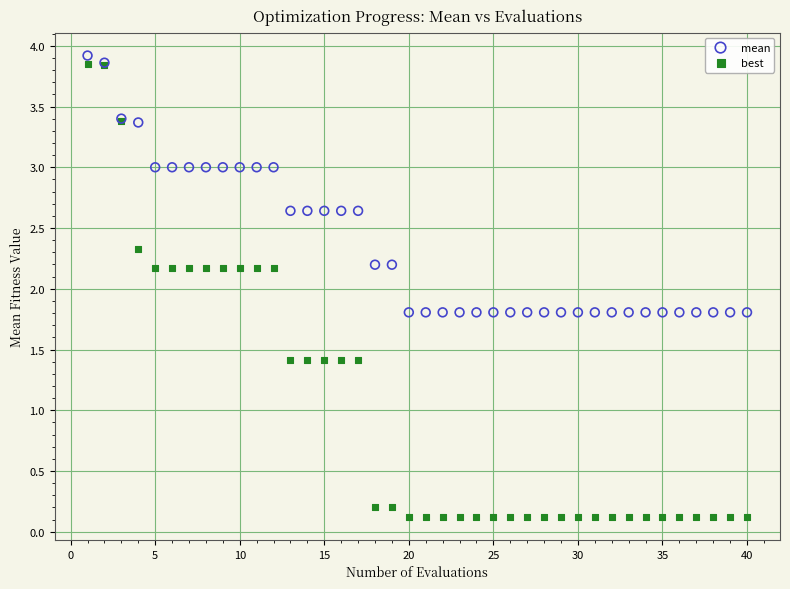

Which series has the widest spread of Y values?

best